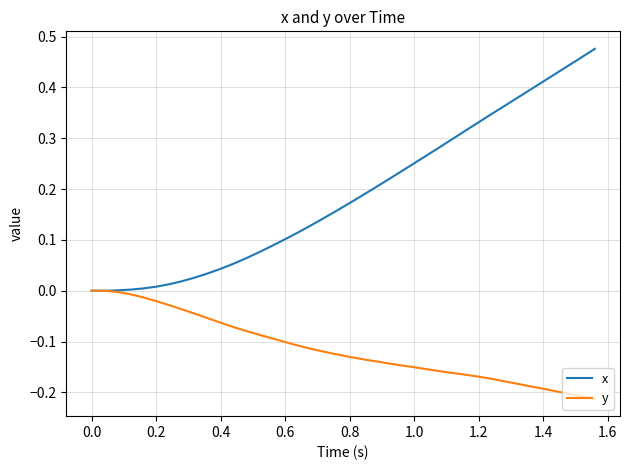

What is the sum of all y values?

-4.6